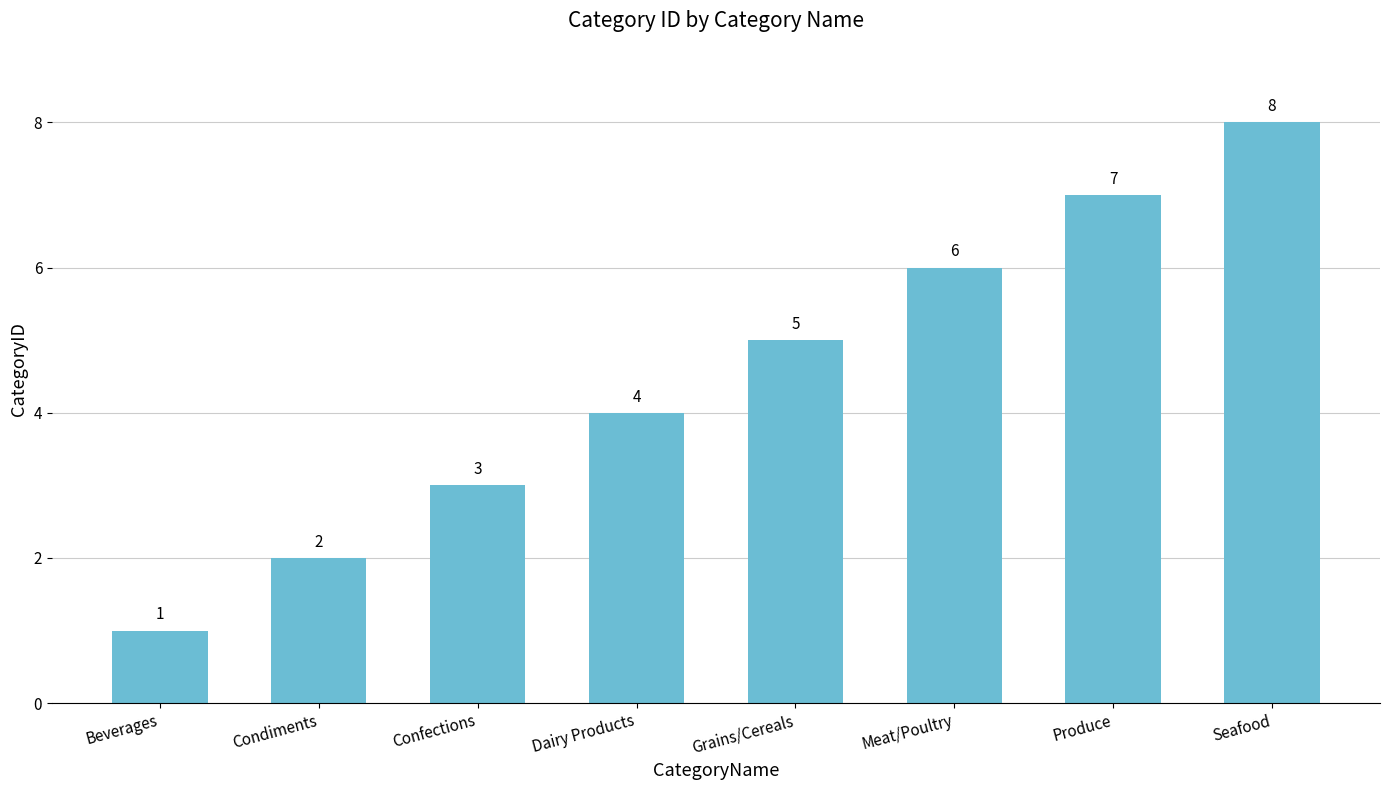

What is the label of the 7th bar from the right?

Condiments